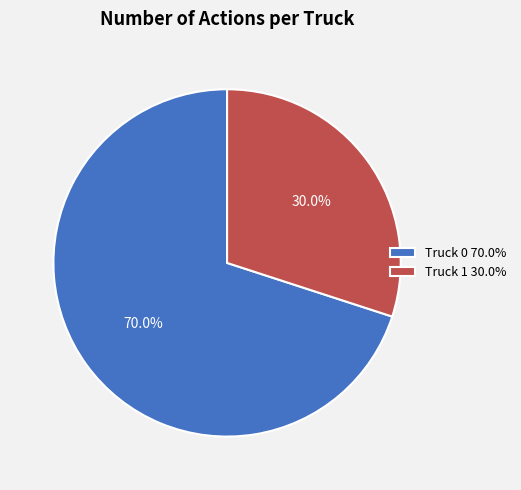

Is Truck 0 the majority of the pie?

Yes